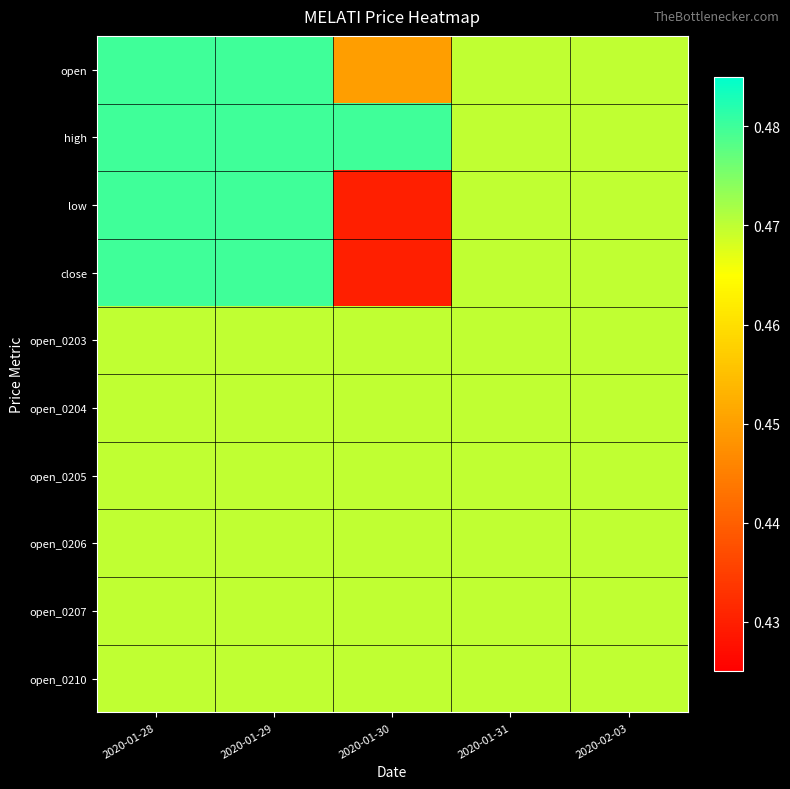

What is the total value across all series at 2020-01-30?

4.6